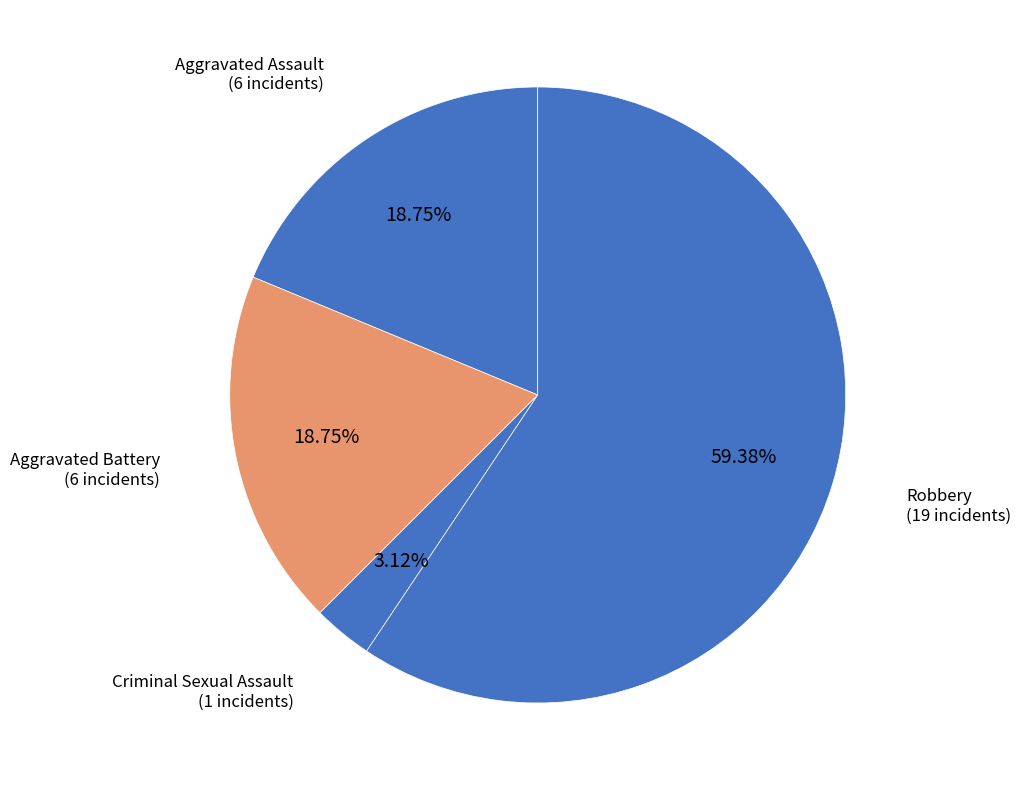

How many slices are in this pie chart?

4